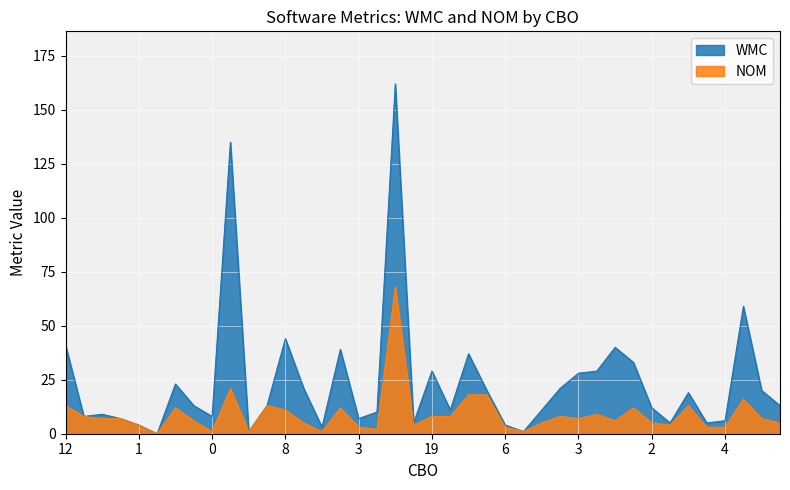

At which label is WMC closest to 81?

15